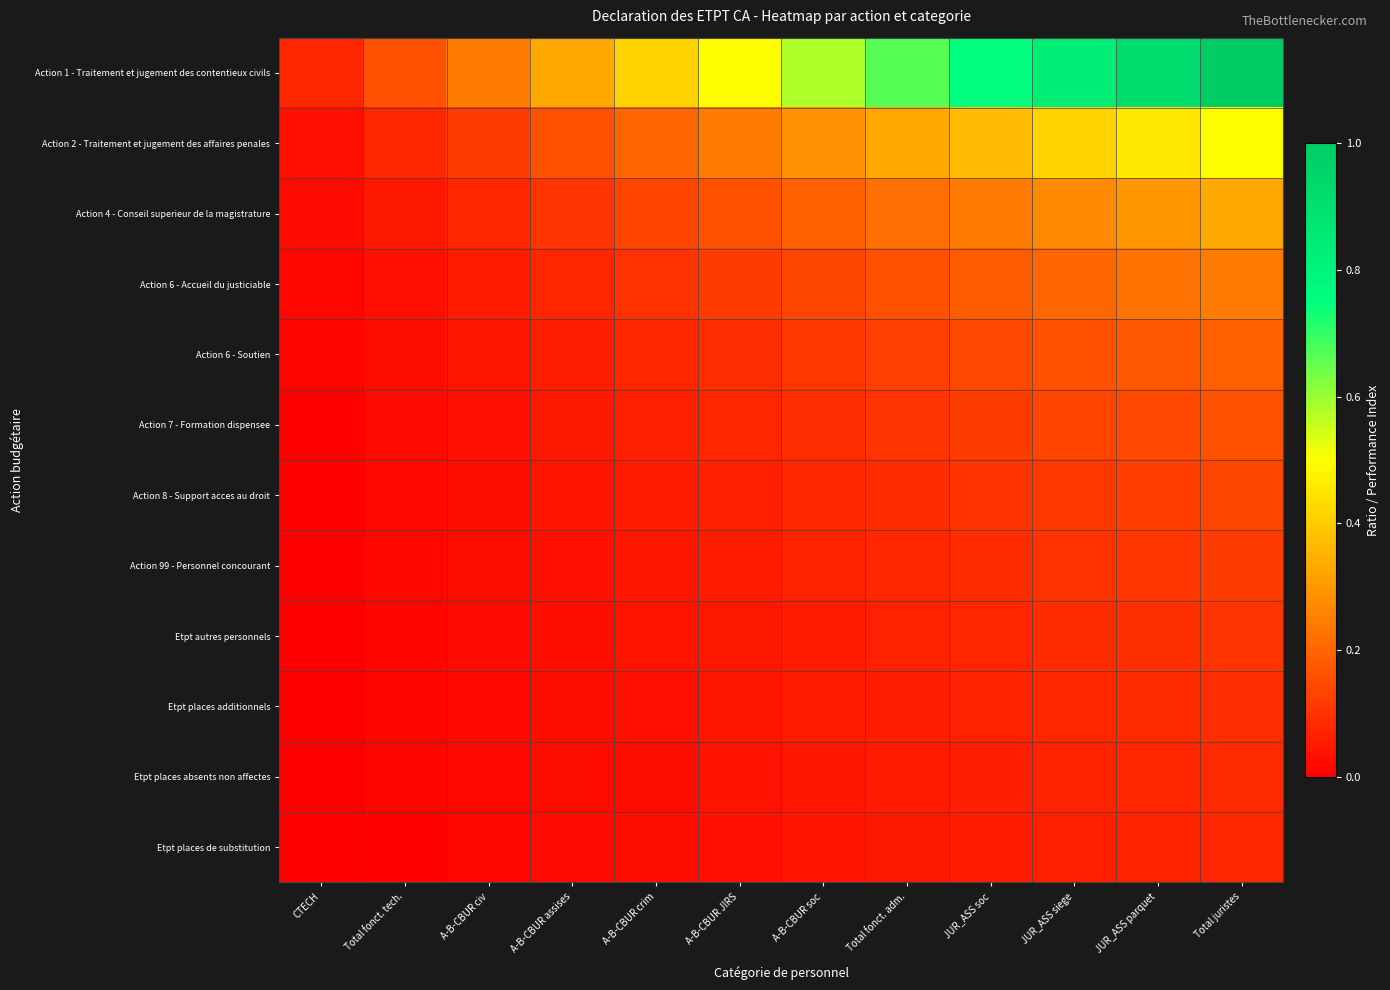

Reading right to left, what are all the values shown in this chart?

Action 1 - Traitement et jugement des contentieux civils: Total juristes=1.0	JUR_ASS parquet=0.9	JUR_ASS siege=0.8	JUR_ASS soc=0.7	Total fonct. adm.=0.7	A-B-CBUR soc=0.6	A-B-CBUR JIRS=0.5	A-B-CBUR crim=0.4	A-B-CBUR assises=0.3	A-B-CBUR civ=0.2	Total fonct. tech.=0.2	CTECH=0.1
Action 2 - Traitement et jugement des affaires penales: Total juristes=0.5	JUR_ASS parquet=0.5	JUR_ASS siege=0.4	JUR_ASS soc=0.4	Total fonct. adm.=0.3	A-B-CBUR soc=0.3	A-B-CBUR JIRS=0.2	A-B-CBUR crim=0.2	A-B-CBUR assises=0.2	A-B-CBUR civ=0.1	Total fonct. tech.=0.1	CTECH=0.0
Action 4 - Conseil superieur de la magistrature: Total juristes=0.3	JUR_ASS parquet=0.3	JUR_ASS siege=0.3	JUR_ASS soc=0.2	Total fonct. adm.=0.2	A-B-CBUR soc=0.2	A-B-CBUR JIRS=0.2	A-B-CBUR crim=0.1	A-B-CBUR assises=0.1	A-B-CBUR civ=0.1	Total fonct. tech.=0.0	CTECH=0.0
Action 6 - Accueil du justiciable: Total juristes=0.2	JUR_ASS parquet=0.2	JUR_ASS siege=0.2	JUR_ASS soc=0.2	Total fonct. adm.=0.2	A-B-CBUR soc=0.1	A-B-CBUR JIRS=0.1	A-B-CBUR crim=0.1	A-B-CBUR assises=0.1	A-B-CBUR civ=0.1	Total fonct. tech.=0.0	CTECH=0.0
Action 6 - Soutien: Total juristes=0.2	JUR_ASS parquet=0.2	JUR_ASS siege=0.2	JUR_ASS soc=0.1	Total fonct. adm.=0.1	A-B-CBUR soc=0.1	A-B-CBUR JIRS=0.1	A-B-CBUR crim=0.1	A-B-CBUR assises=0.1	A-B-CBUR civ=0.0	Total fonct. tech.=0.0	CTECH=0.0
Action 7 - Formation dispensee: Total juristes=0.2	JUR_ASS parquet=0.1	JUR_ASS siege=0.1	JUR_ASS soc=0.1	Total fonct. adm.=0.1	A-B-CBUR soc=0.1	A-B-CBUR JIRS=0.1	A-B-CBUR crim=0.1	A-B-CBUR assises=0.0	A-B-CBUR civ=0.0	Total fonct. tech.=0.0	CTECH=0.0
Action 8 - Support acces au droit: Total juristes=0.1	JUR_ASS parquet=0.1	JUR_ASS siege=0.1	JUR_ASS soc=0.1	Total fonct. adm.=0.1	A-B-CBUR soc=0.1	A-B-CBUR JIRS=0.1	A-B-CBUR crim=0.1	A-B-CBUR assises=0.0	A-B-CBUR civ=0.0	Total fonct. tech.=0.0	CTECH=0.0
Action 99 - Personnel concourant: Total juristes=0.1	JUR_ASS parquet=0.1	JUR_ASS siege=0.1	JUR_ASS soc=0.1	Total fonct. adm.=0.1	A-B-CBUR soc=0.1	A-B-CBUR JIRS=0.1	A-B-CBUR crim=0.0	A-B-CBUR assises=0.0	A-B-CBUR civ=0.0	Total fonct. tech.=0.0	CTECH=0.0
Etpt autres personnels: Total juristes=0.1	JUR_ASS parquet=0.1	JUR_ASS siege=0.1	JUR_ASS soc=0.1	Total fonct. adm.=0.1	A-B-CBUR soc=0.1	A-B-CBUR JIRS=0.0	A-B-CBUR crim=0.0	A-B-CBUR assises=0.0	A-B-CBUR civ=0.0	Total fonct. tech.=0.0	CTECH=0.0
Etpt places additionnels: Total juristes=0.1	JUR_ASS parquet=0.1	JUR_ASS siege=0.1	JUR_ASS soc=0.1	Total fonct. adm.=0.1	A-B-CBUR soc=0.1	A-B-CBUR JIRS=0.0	A-B-CBUR crim=0.0	A-B-CBUR assises=0.0	A-B-CBUR civ=0.0	Total fonct. tech.=0.0	CTECH=0.0
Etpt places absents non affectes: Total juristes=0.1	JUR_ASS parquet=0.1	JUR_ASS siege=0.1	JUR_ASS soc=0.1	Total fonct. adm.=0.1	A-B-CBUR soc=0.0	A-B-CBUR JIRS=0.0	A-B-CBUR crim=0.0	A-B-CBUR assises=0.0	A-B-CBUR civ=0.0	Total fonct. tech.=0.0	CTECH=0.0
Etpt places de substitution: Total juristes=0.1	JUR_ASS parquet=0.1	JUR_ASS siege=0.1	JUR_ASS soc=0.1	Total fonct. adm.=0.0	A-B-CBUR soc=0.0	A-B-CBUR JIRS=0.0	A-B-CBUR crim=0.0	A-B-CBUR assises=0.0	A-B-CBUR civ=0.0	Total fonct. tech.=0.0	CTECH=0.0